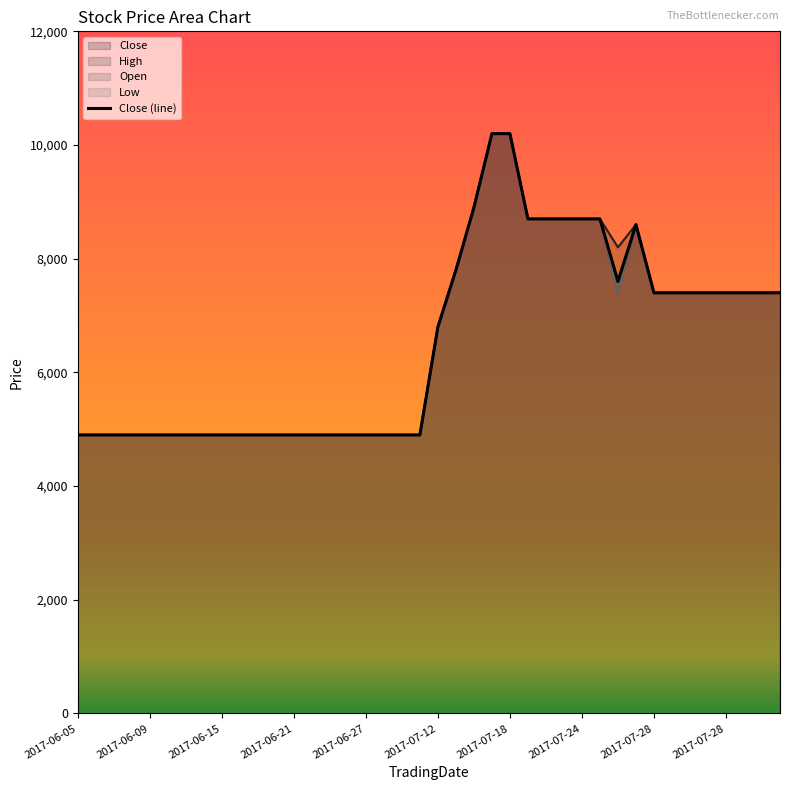

Reading right to left, what are all the values shown in this chart?

Close: 7400	7400	7400	7400	7400	7400	7400	7400	8600	7600	8700	8700	8700	8700	8700	10200	10200	8900	7800	6800	4900	4900	4900	4900	4900	4900	4900	4900	4900	4900	4900	4900	4900	4900	4900	4900	4900	4900	4900	4900
Open: 7400	7400	7400	7400	7400	7400	7400	7400	8600	7400	8700	8700	8700	8700	8700	10200	10200	8900	7800	6800	4900	4900	4900	4900	4900	4900	4900	4900	4900	4900	4900	4900	4900	4900	4900	4900	4900	4900	4900	4900
High: 7400	7400	7400	7400	7400	7400	7400	7400	8600	8200	8700	8700	8700	8700	8700	10200	10200	8900	7800	6800	4900	4900	4900	4900	4900	4900	4900	4900	4900	4900	4900	4900	4900	4900	4900	4900	4900	4900	4900	4900
Low: 7400	7400	7400	7400	7400	7400	7400	7400	8600	7400	8700	8700	8700	8700	8700	10200	10200	8900	7800	6800	4900	4900	4900	4900	4900	4900	4900	4900	4900	4900	4900	4900	4900	4900	4900	4900	4900	4900	4900	4900